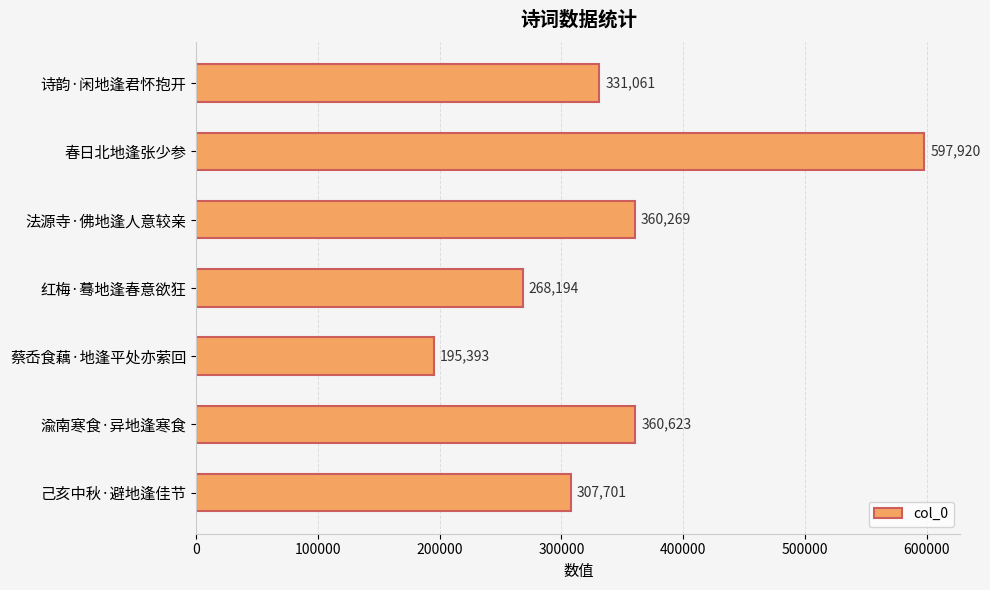

At which label is the value closest to 396656?

渝南寒食·异地逢寒食